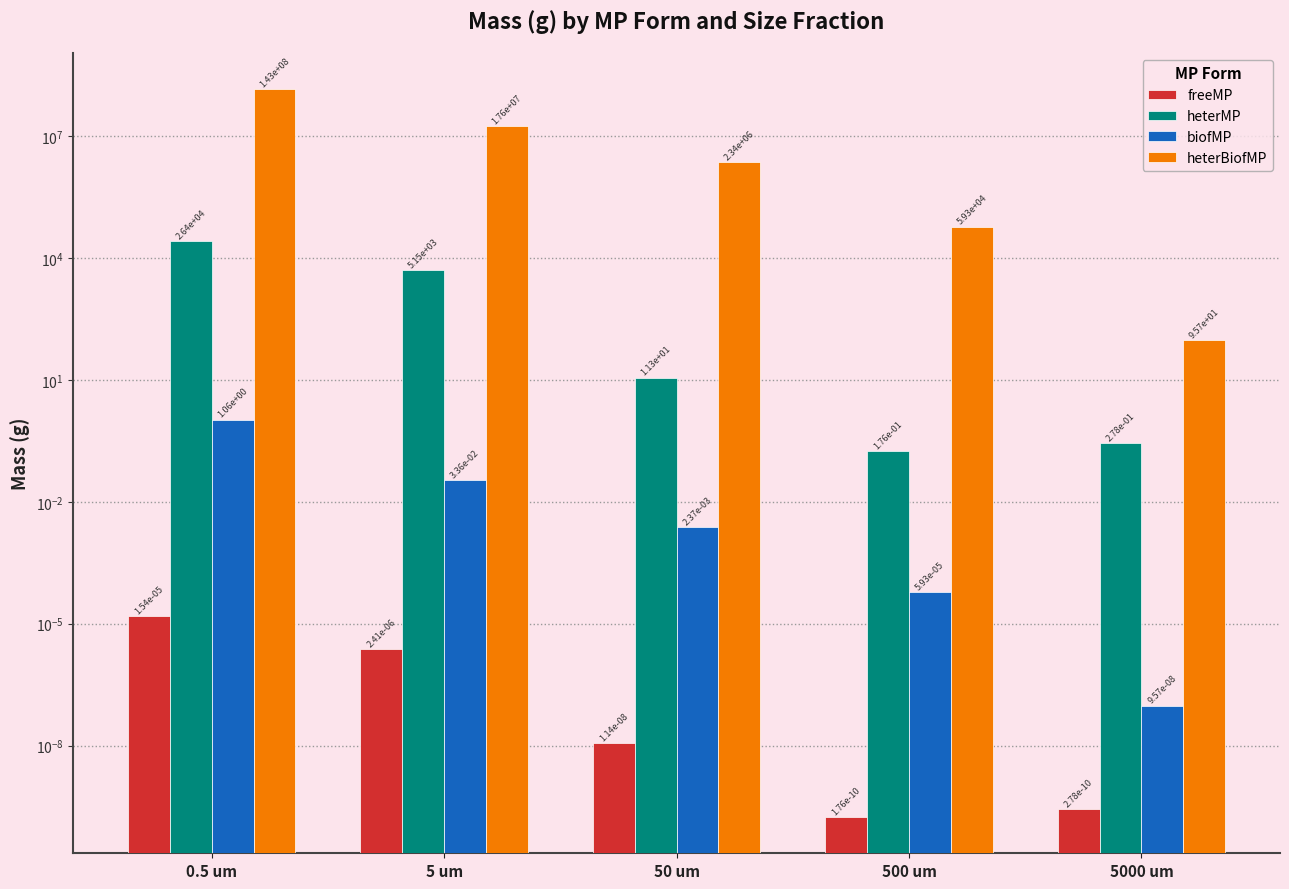

How many groups of bars are there?

5